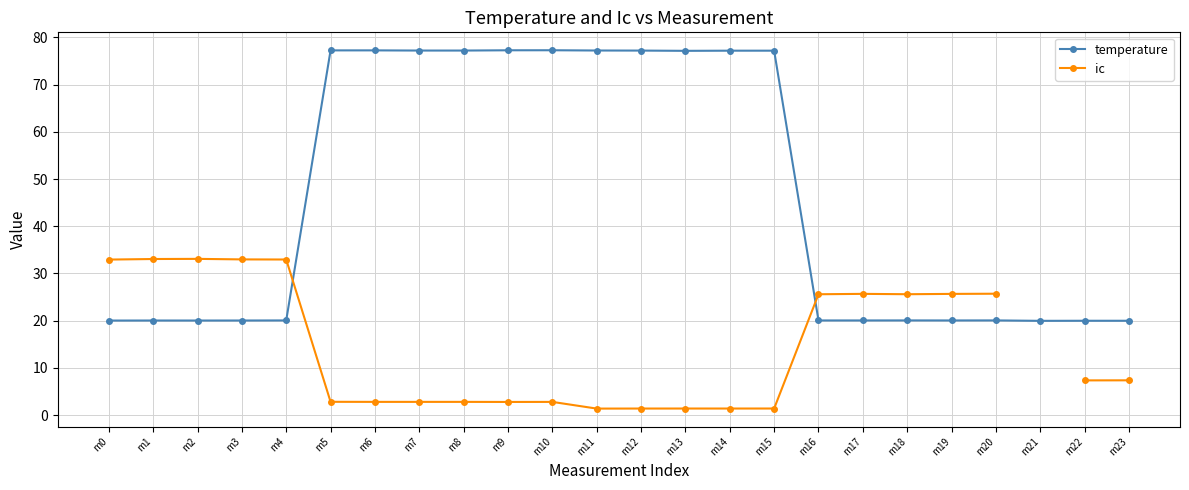

What is the value of the temperature point at the 8th from the left?

77.2